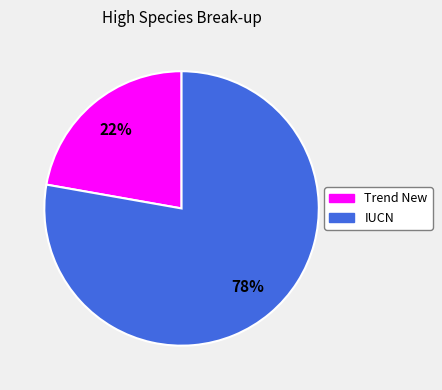

Is there any slice that represents more than half of the pie?

Yes